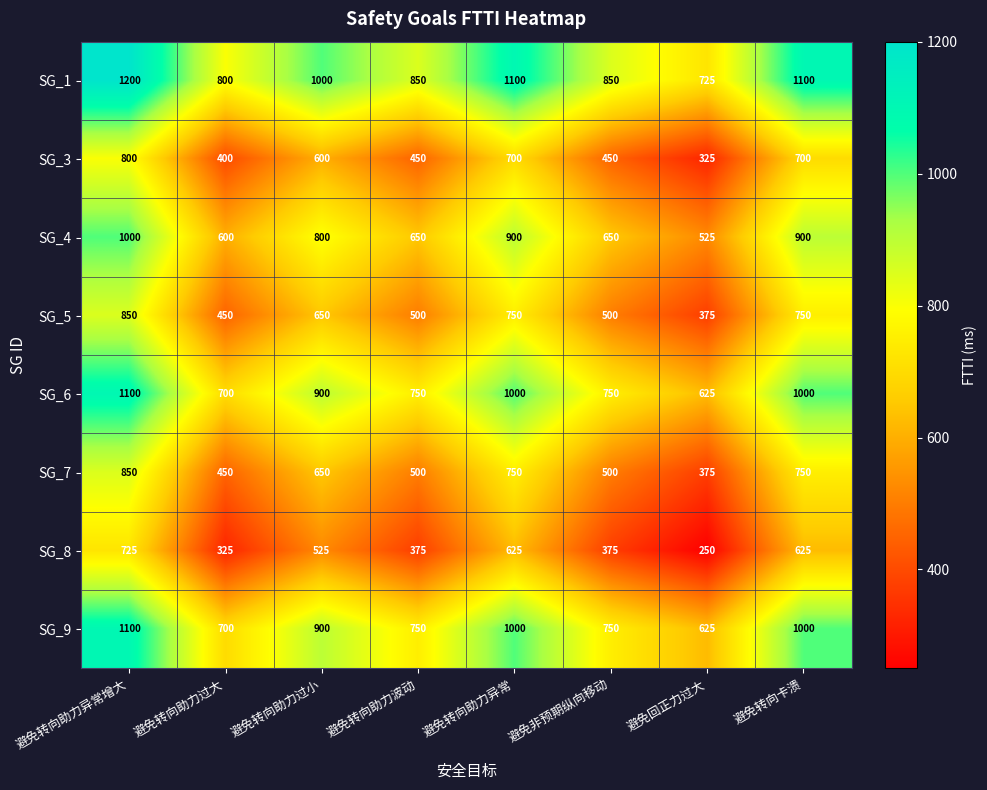

What is the smallest value displayed?

250